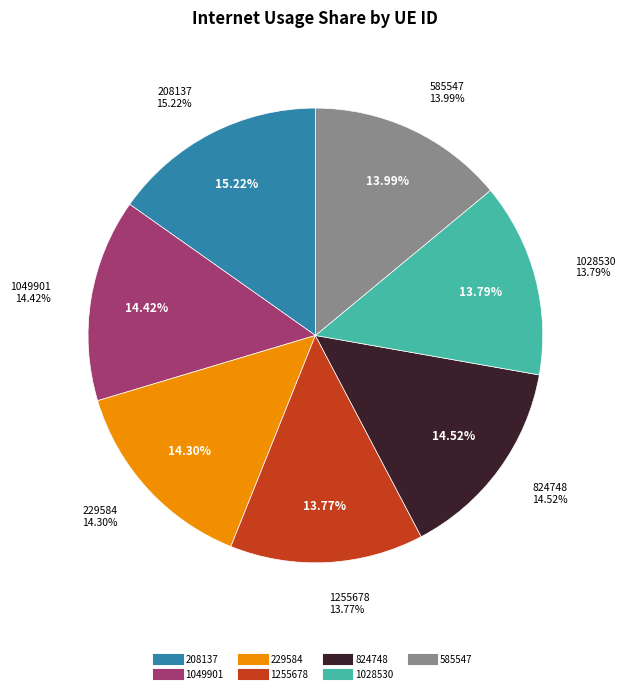

To the nearest percent, what percentage of the pie is 824748?

15%